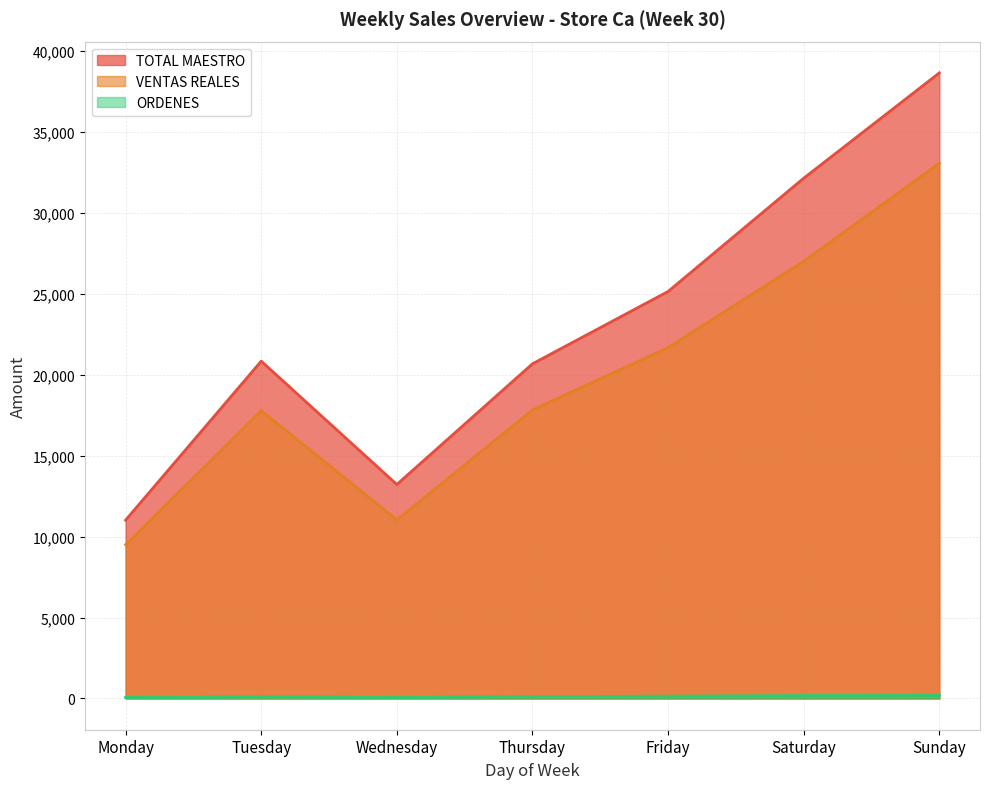

What is the value of the VENTAS REALES point at the 2nd from the left?

17782.9